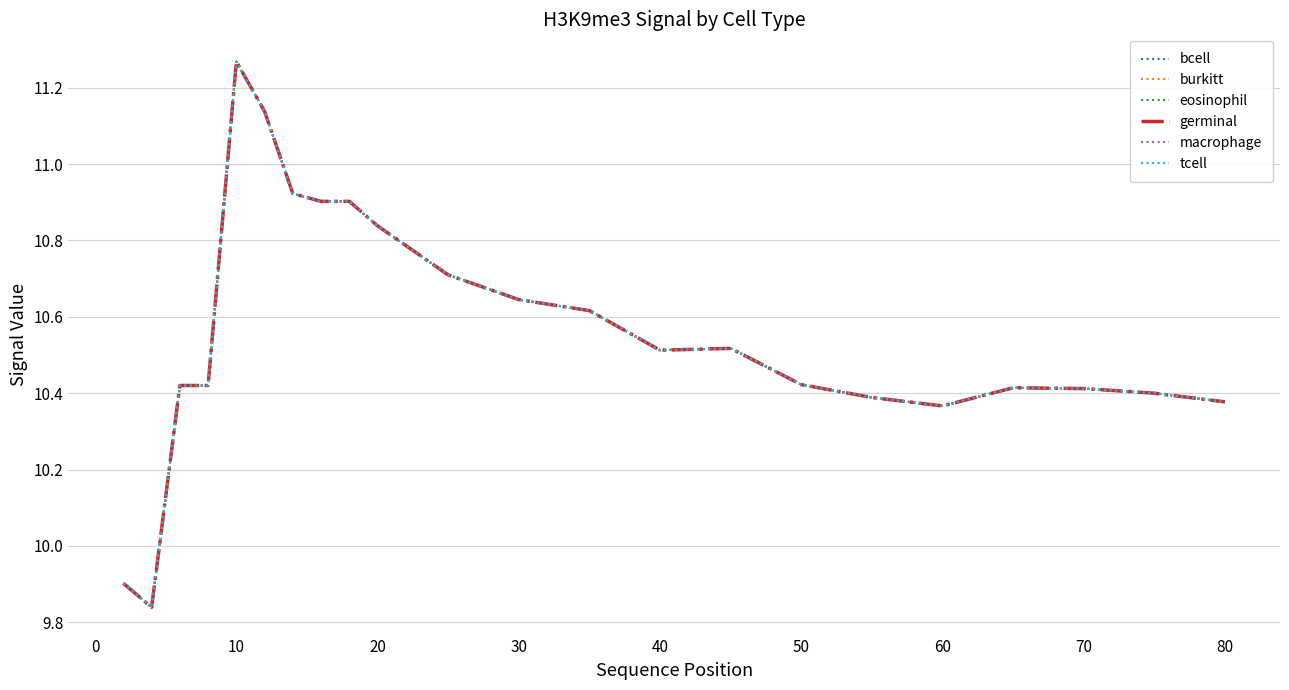

Does the chart display data point markers on the line(s)?

No